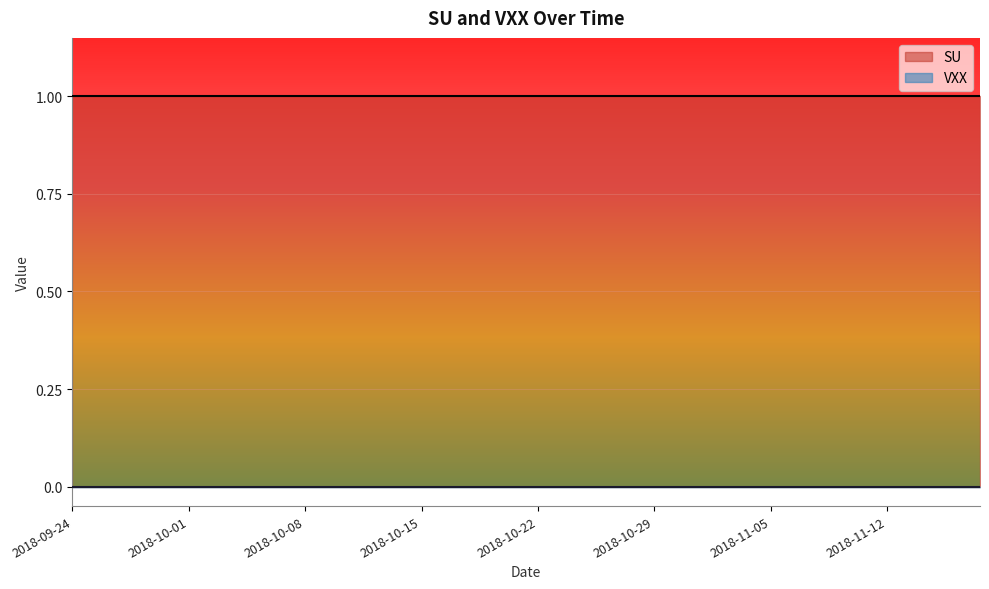

What is the total value across all series at 2018-09-24?

1